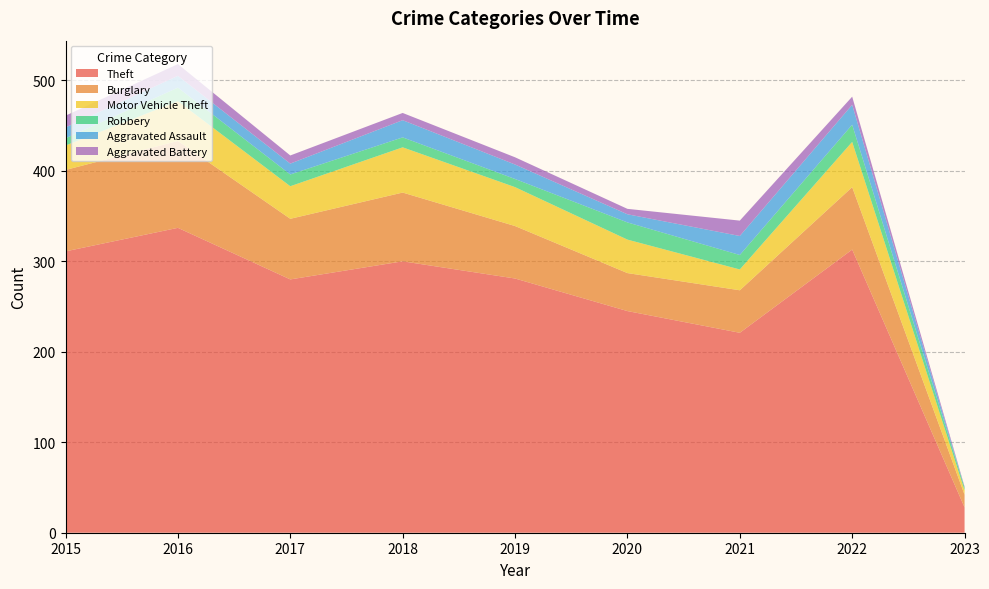

Reading left to right, extract all data points from this chart.

Theft: 2015=311	2016=337	2017=280	2018=300	2019=281	2020=245	2021=221	2022=313	2023=28
Burglary: 2015=90	2016=96	2017=67	2018=76	2019=58	2020=42	2021=47	2022=69	2023=14
Motor Vehicle Theft: 2015=27	2016=44	2017=36	2018=50	2019=43	2020=37	2021=23	2022=50	2023=5
Robbery: 2015=8	2016=15	2017=13	2018=11	2019=9	2020=19	2021=16	2022=19	2023=3
Aggravated Assault: 2015=12	2016=13	2017=12	2018=19	2019=16	2020=9	2021=21	2022=22	2023=0
Aggravated Battery: 2015=13	2016=13	2017=9	2018=8	2019=8	2020=6	2021=17	2022=9	2023=1